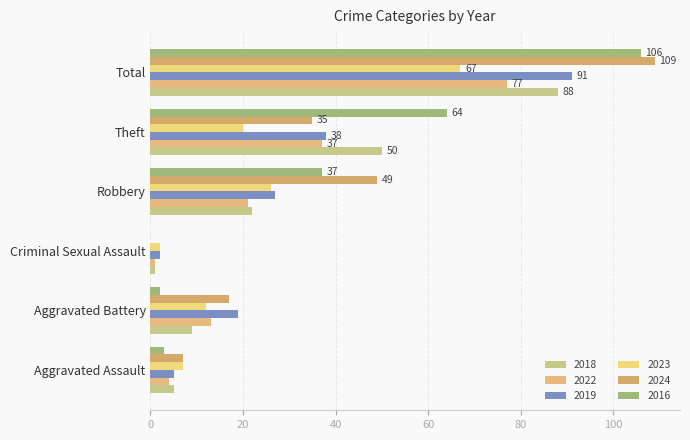

What is the difference between the maximum and second lowest values in the 2019 series?

86